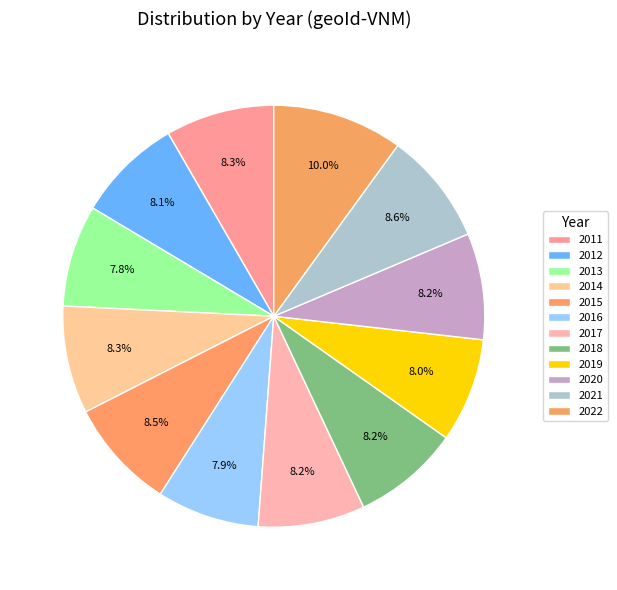

What percentage is the 2016 slice, to the nearest percent?

8%